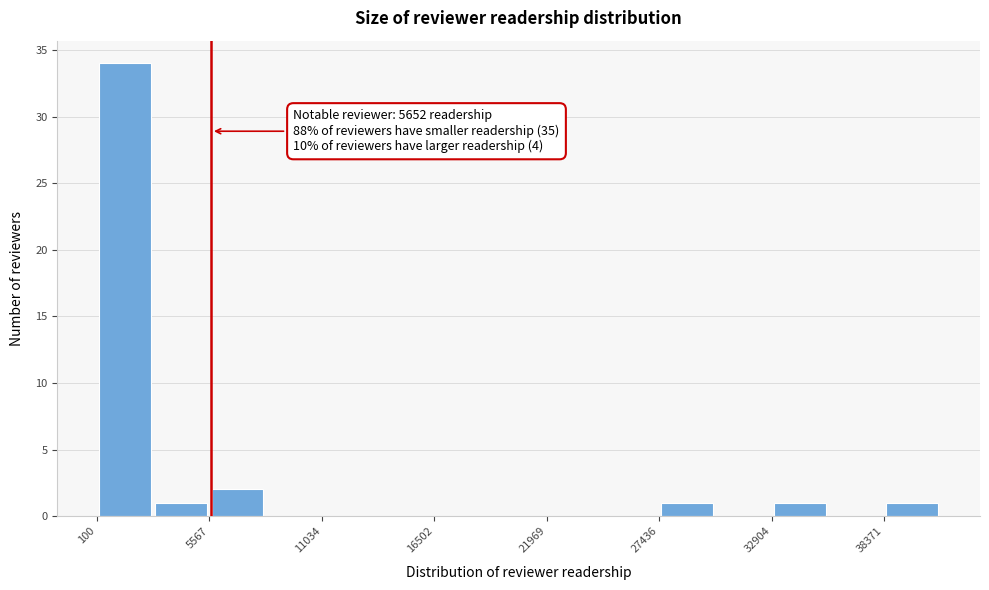

Read against the x-axis, roughly where is the centre of the tallest bar?

1000